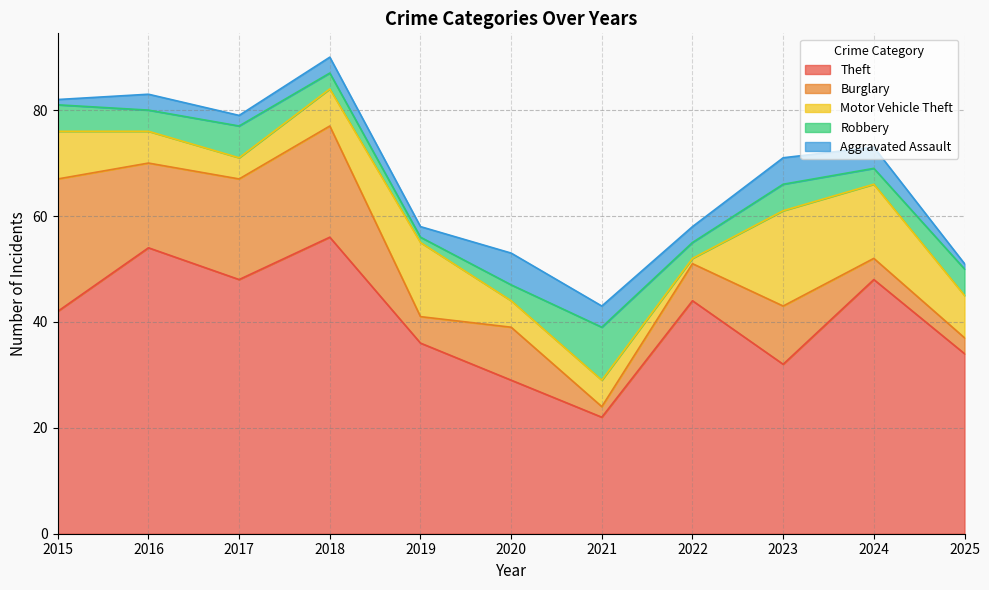

How many data points in Motor Vehicle Theft are less than 7?

5